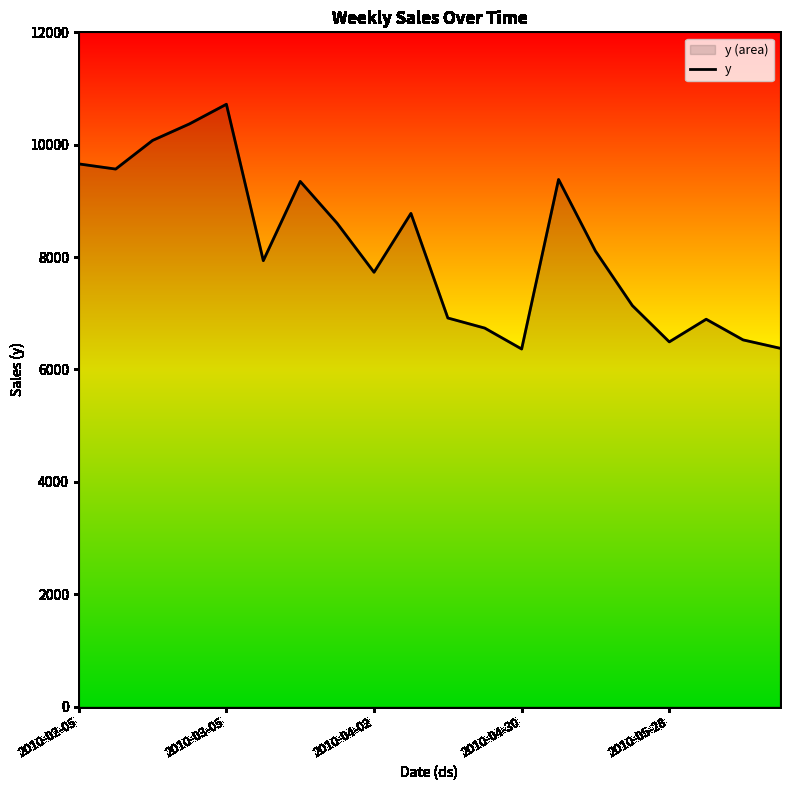

True or false: the data shows 2989.5 at 9.

False